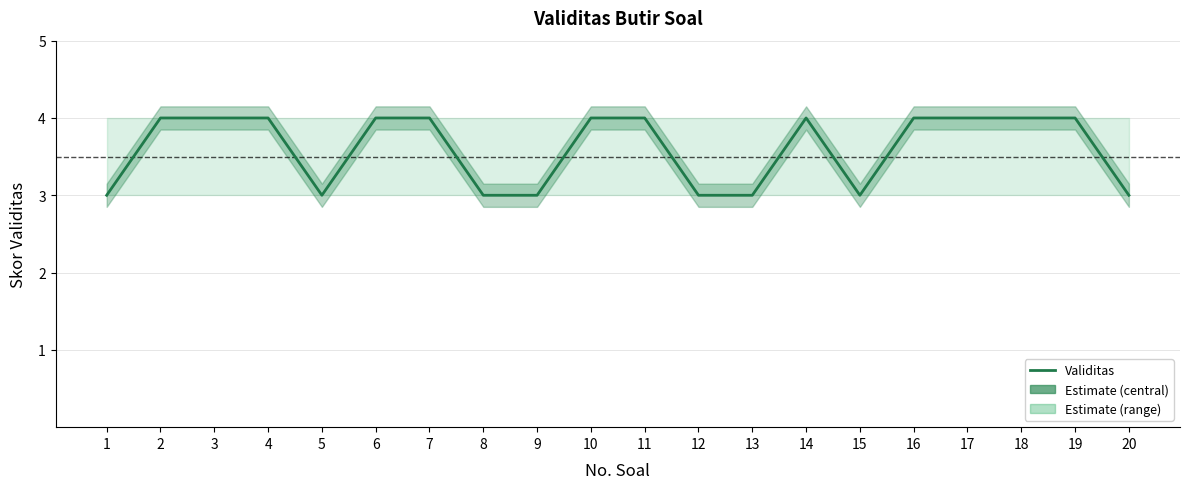

Rank the categories by value from lowest to highest.

1, 5, 8, 9, 12, 13, 15, 20, 2, 3, 4, 6, 7, 10, 11, 14, 16, 17, 18, 19